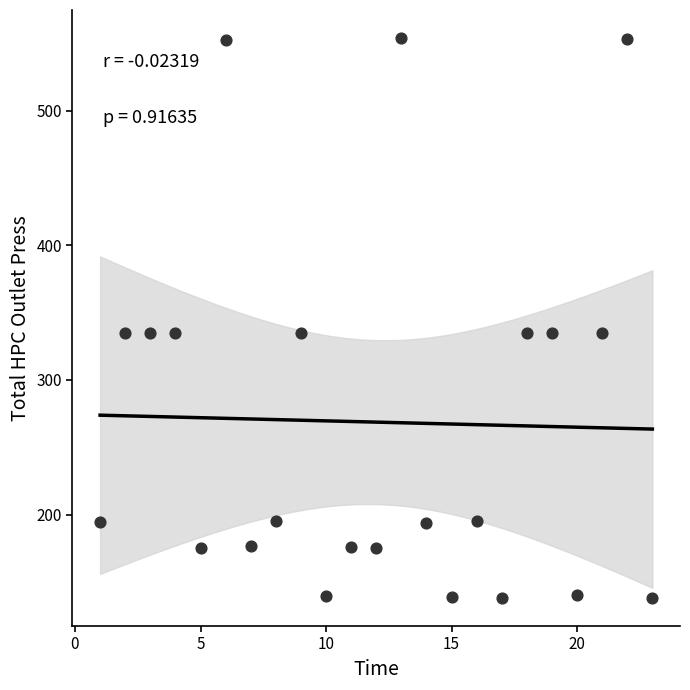

What is the range of X values (max minus min)?

22.0